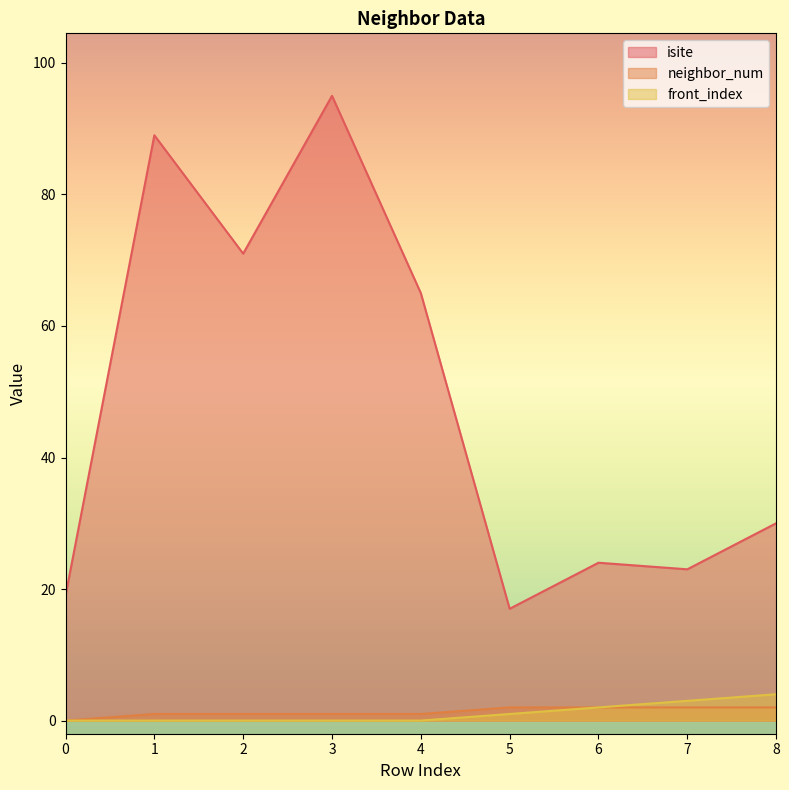

What is the value of the front_index point at the 8th from the left?

3